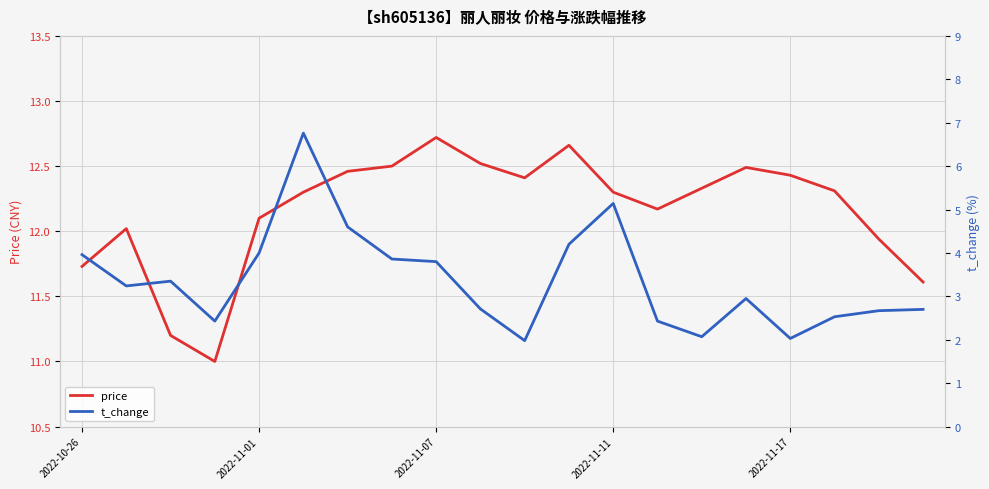

At which label does price reach its peak?

2022-11-07